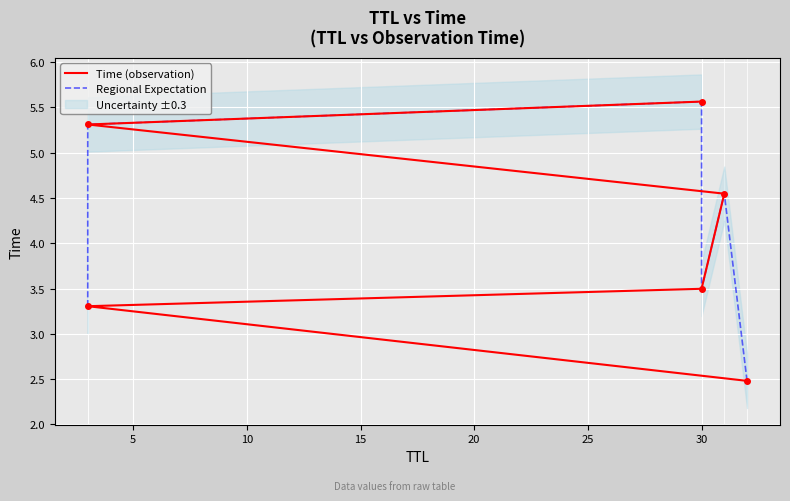

What is the value of the Regional Expectation point at the 2nd from the left?

5.3